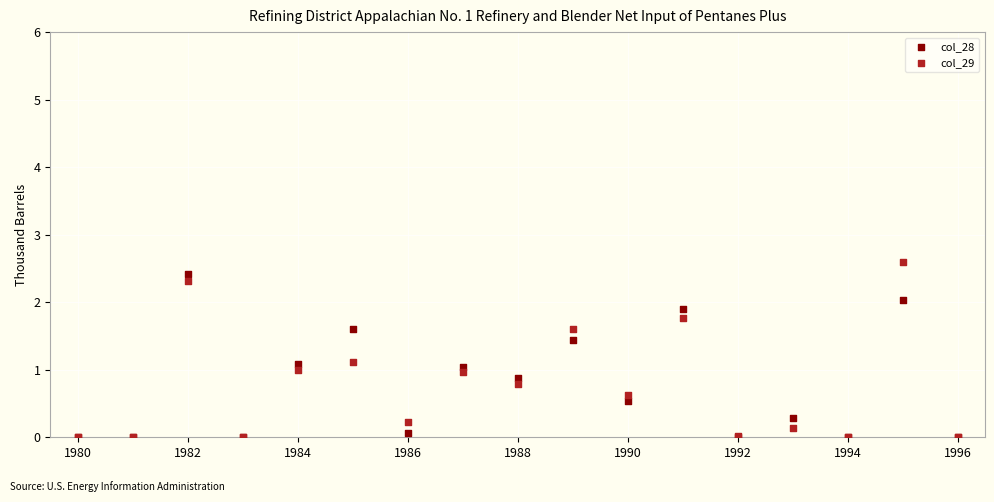

What are all the series names shown in the legend?

col_28, col_29